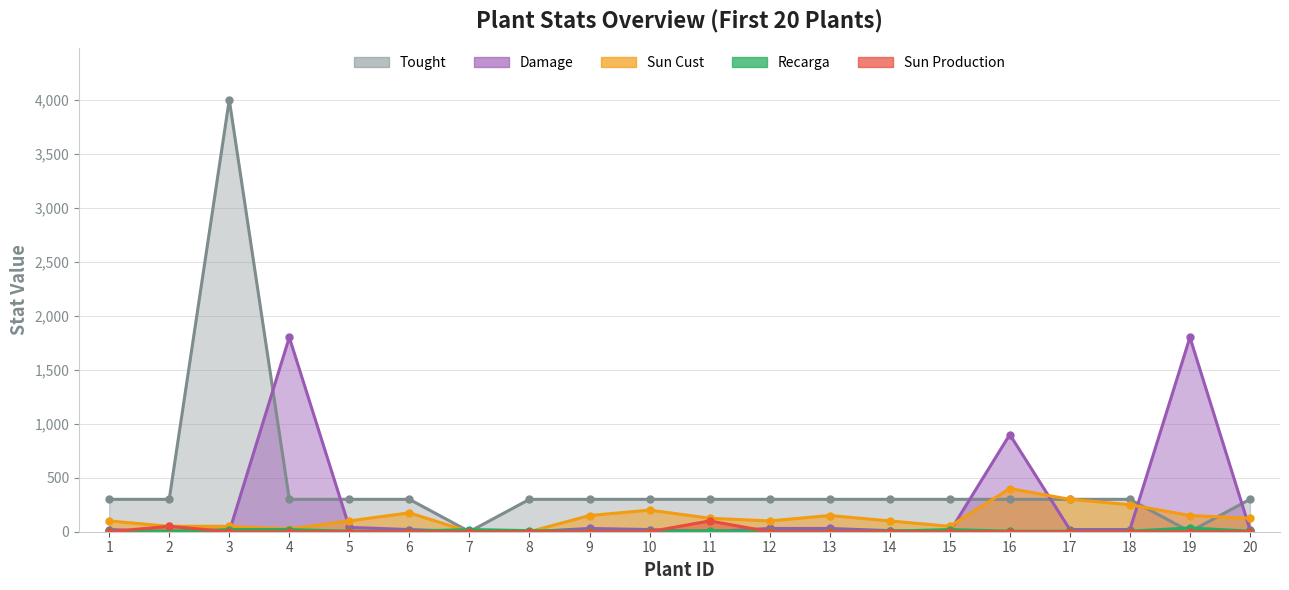

Where do Recarga and Sun Cust first cross each other?

6 and 7